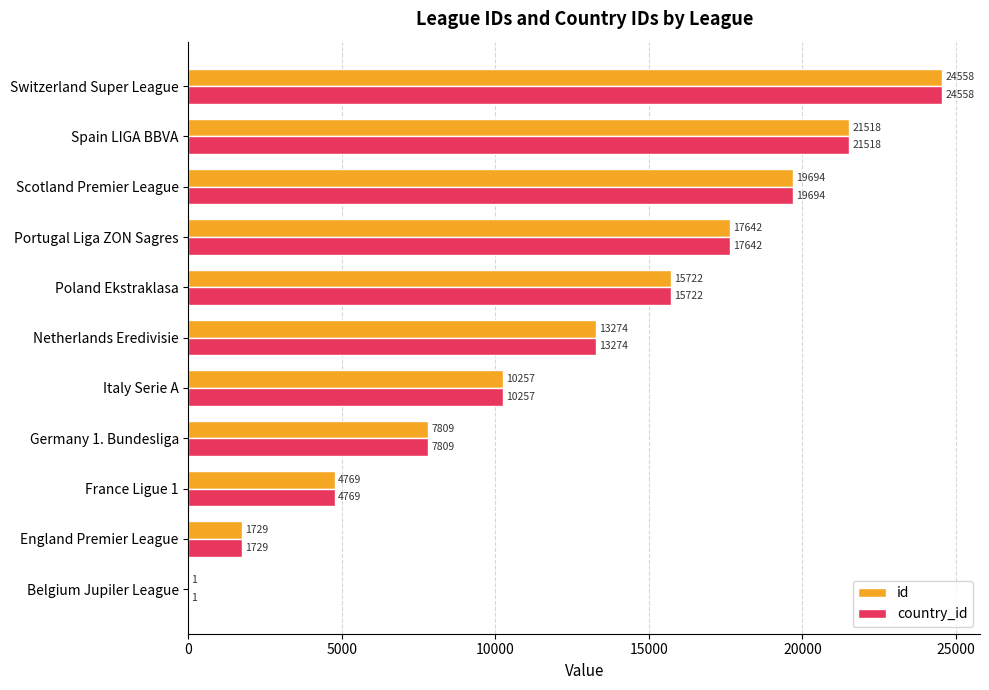

Is it true that country_id equals 32519 at Switzerland Super League?

False